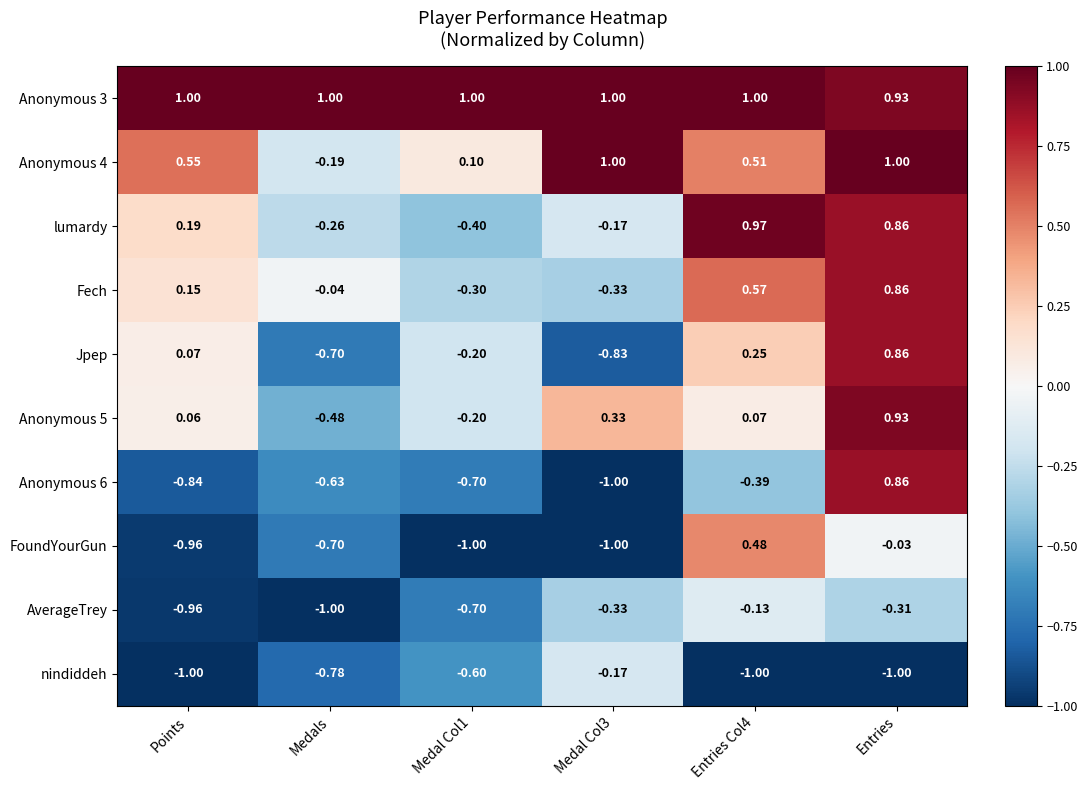

At which category is the sum across all series the highest?

Entries